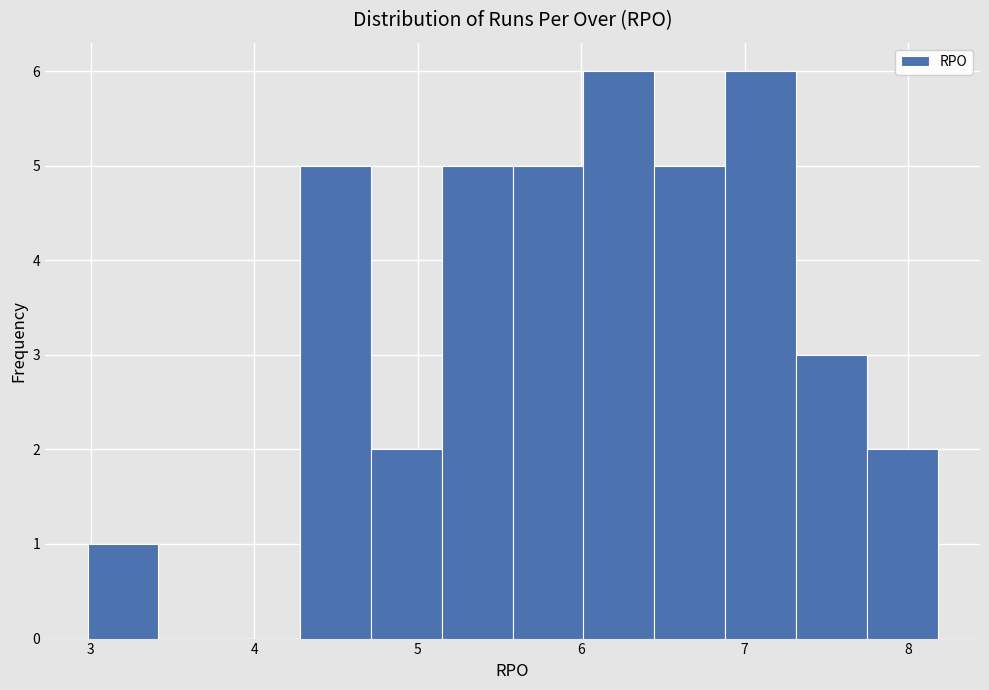

Reading left to right, transcribe this chart: for each bar, give the range it covers on the x-axis and its height. Neither the bar edges nor the heights are printed on the chart, so give them approximately, as read against the axes.

3.0 to 3.4: 1
3.4 to 3.8: 0
3.8 to 4.3: 0
4.3 to 4.7: 5
4.7 to 5.1: 2
5.1 to 5.6: 5
5.6 to 6.0: 5
6.0 to 6.4: 6
6.4 to 6.9: 5
6.9 to 7.3: 6
7.3 to 7.7: 3
7.7 to 8.2: 2